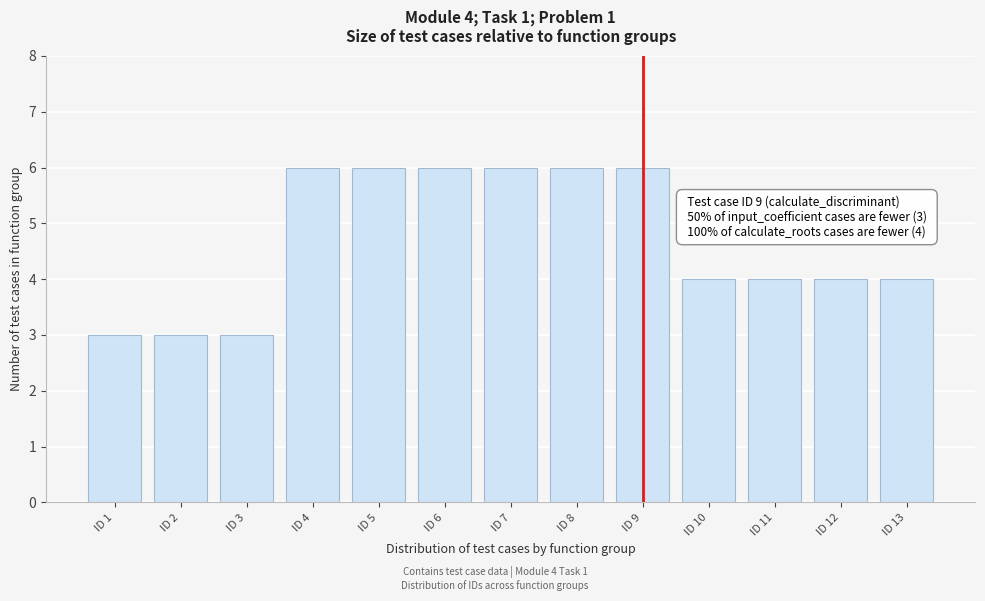

Reading left to right, extract all data points from this chart.

ID 1=3	ID 2=3	ID 3=3	ID 4=6	ID 5=6	ID 6=6	ID 7=6	ID 8=6	ID 9=6	ID 10=4	ID 11=4	ID 12=4	ID 13=4